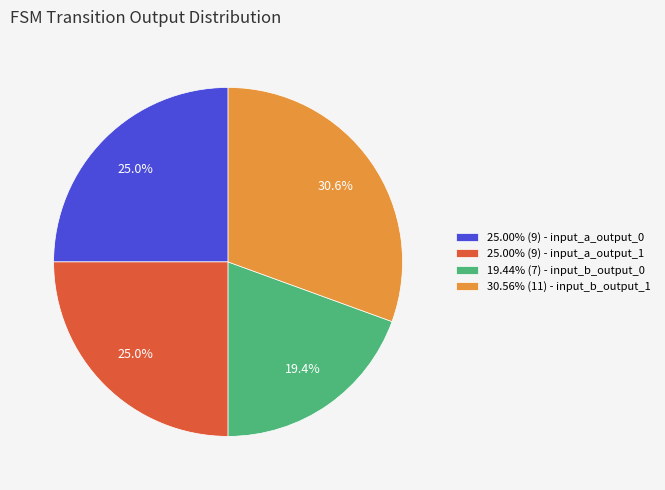

What is the ratio of the value at 25.00% (9) - input_a_output_0 to the value at 19.44% (7) - input_b_output_0?

1.3